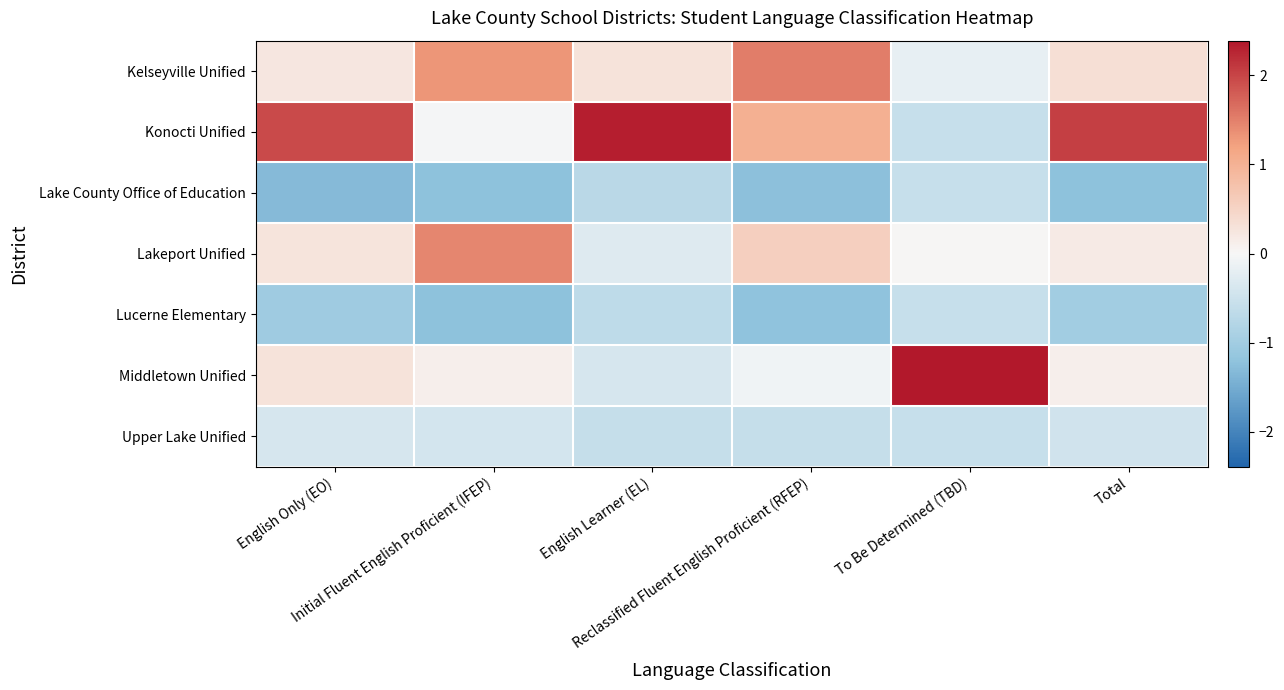

Which series has the largest range (max minus min)?

Konocti Unified